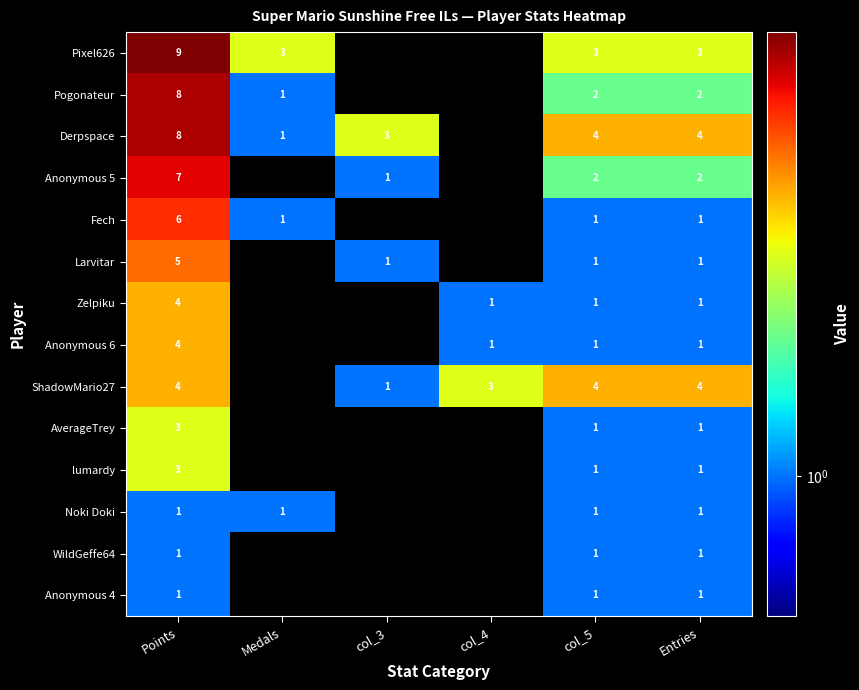

Is the value of Zelpiku at Points greater than the value of Anonymous 6 at Entries?

Yes